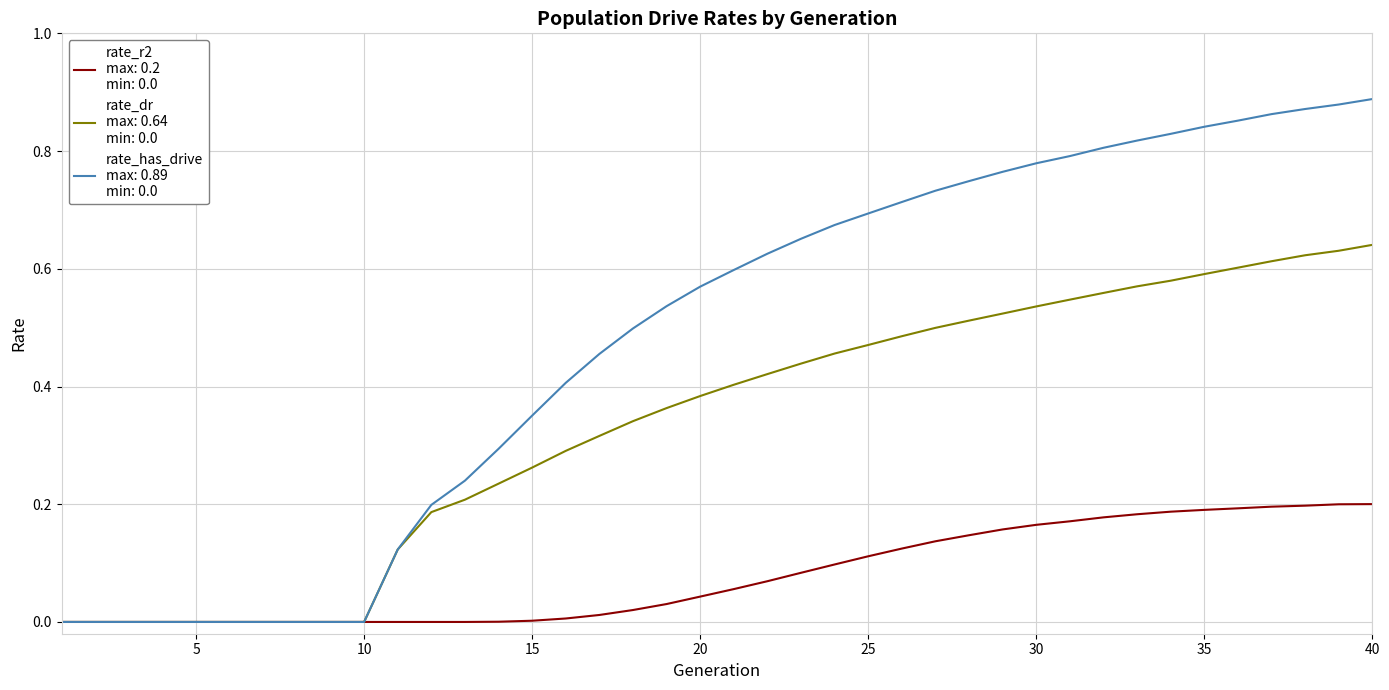

Reading right to left, transcribe all the data shown in this chart.

rate_r2: 40=0.2	39=0.2	38=0.2	37=0.2	36=0.2	35=0.2	34=0.2	33=0.2	32=0.2	31=0.2	30=0.2	29=0.2	28=0.1	27=0.1	26=0.1	25=0.1	24=0.1	23=0.1	22=0.1	21=0.1	20=0.0	19=0.0	18=0.0	17=0.0	16=0.0	15=0.0	14=0.0	13=0.0	12=0.0	11=0.0	10=0.0	9=0.0	8=0.0	7=0.0	6=0.0	5=0.0	4=0.0	3=0.0	2=0.0	1=0.0
rate_dr: 40=0.6	39=0.6	38=0.6	37=0.6	36=0.6	35=0.6	34=0.6	33=0.6	32=0.6	31=0.5	30=0.5	29=0.5	28=0.5	27=0.5	26=0.5	25=0.5	24=0.5	23=0.4	22=0.4	21=0.4	20=0.4	19=0.4	18=0.3	17=0.3	16=0.3	15=0.3	14=0.2	13=0.2	12=0.2	11=0.1	10=0.0	9=0.0	8=0.0	7=0.0	6=0.0	5=0.0	4=0.0	3=0.0	2=0.0	1=0.0
rate_has_drive: 40=0.9	39=0.9	38=0.9	37=0.9	36=0.9	35=0.8	34=0.8	33=0.8	32=0.8	31=0.8	30=0.8	29=0.8	28=0.7	27=0.7	26=0.7	25=0.7	24=0.7	23=0.7	22=0.6	21=0.6	20=0.6	19=0.5	18=0.5	17=0.5	16=0.4	15=0.4	14=0.3	13=0.2	12=0.2	11=0.1	10=0.0	9=0.0	8=0.0	7=0.0	6=0.0	5=0.0	4=0.0	3=0.0	2=0.0	1=0.0